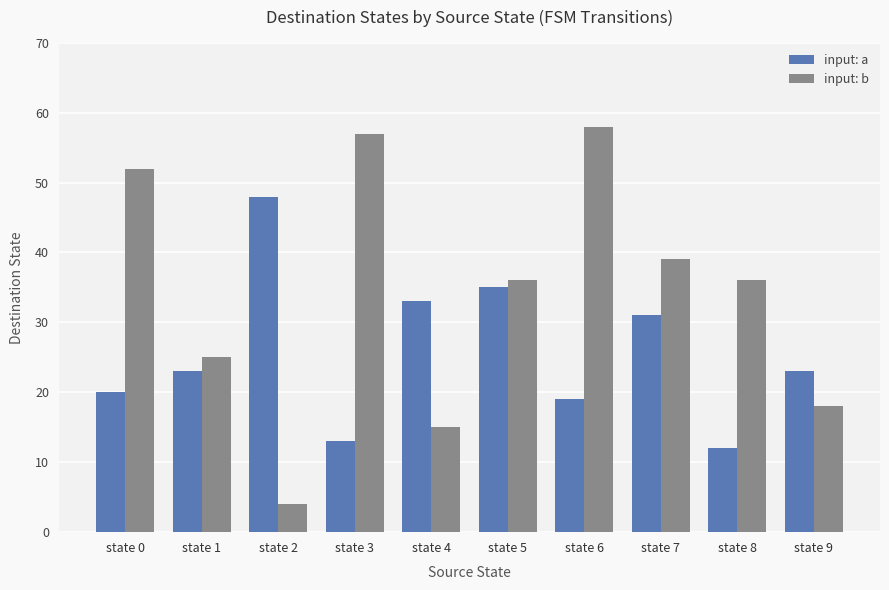

At which label does input: b first exceed 36?

state 0